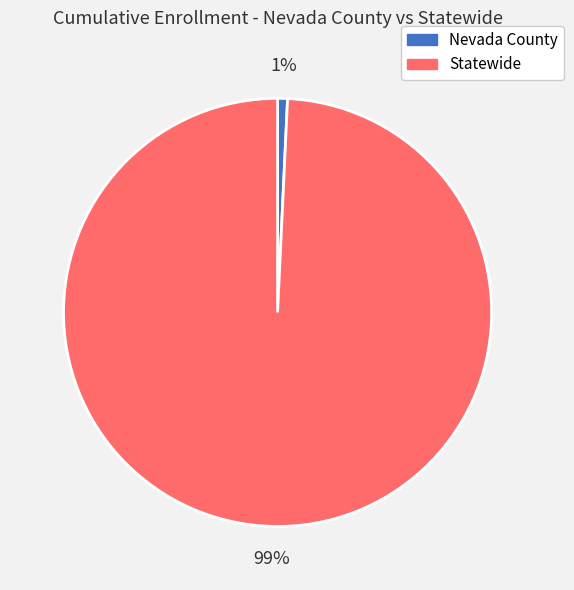

Is Statewide the majority of the pie?

Yes